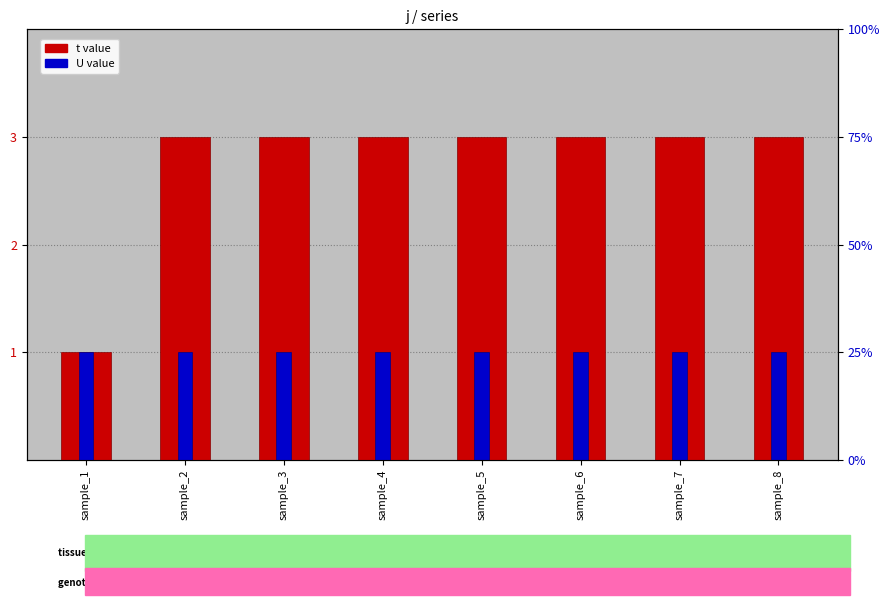

Which series has the largest total across all categories?

t